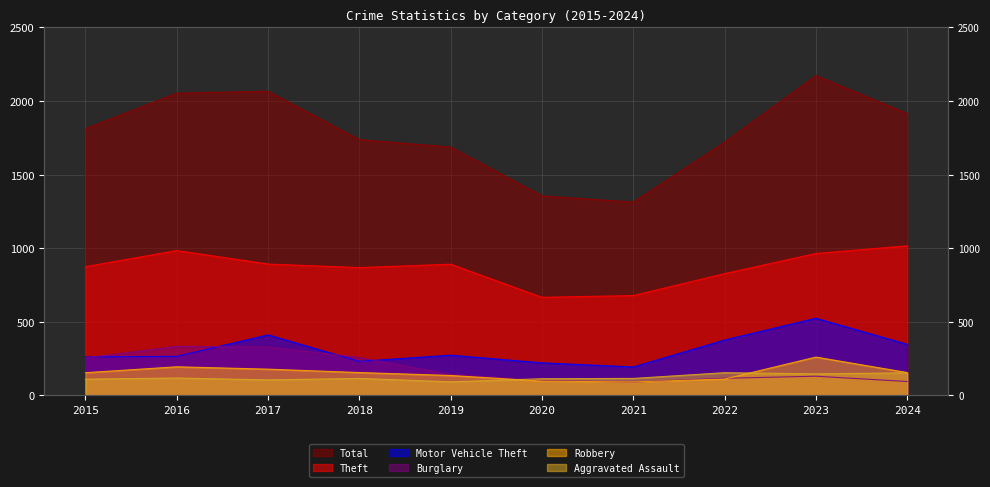

Which category has the highest value in the Motor Vehicle Theft series?

2023